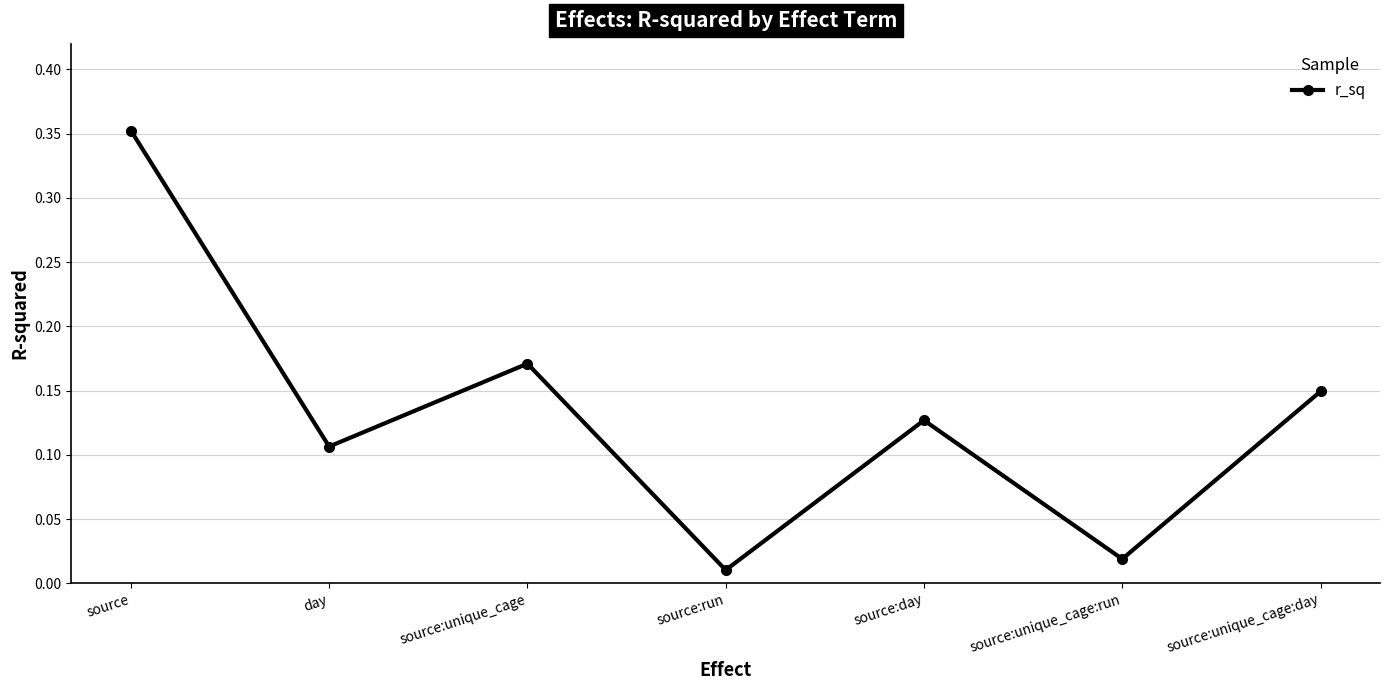

Rank the categories by value from lowest to highest.

source:run, source:unique_cage:run, day, source:day, source:unique_cage:day, source:unique_cage, source